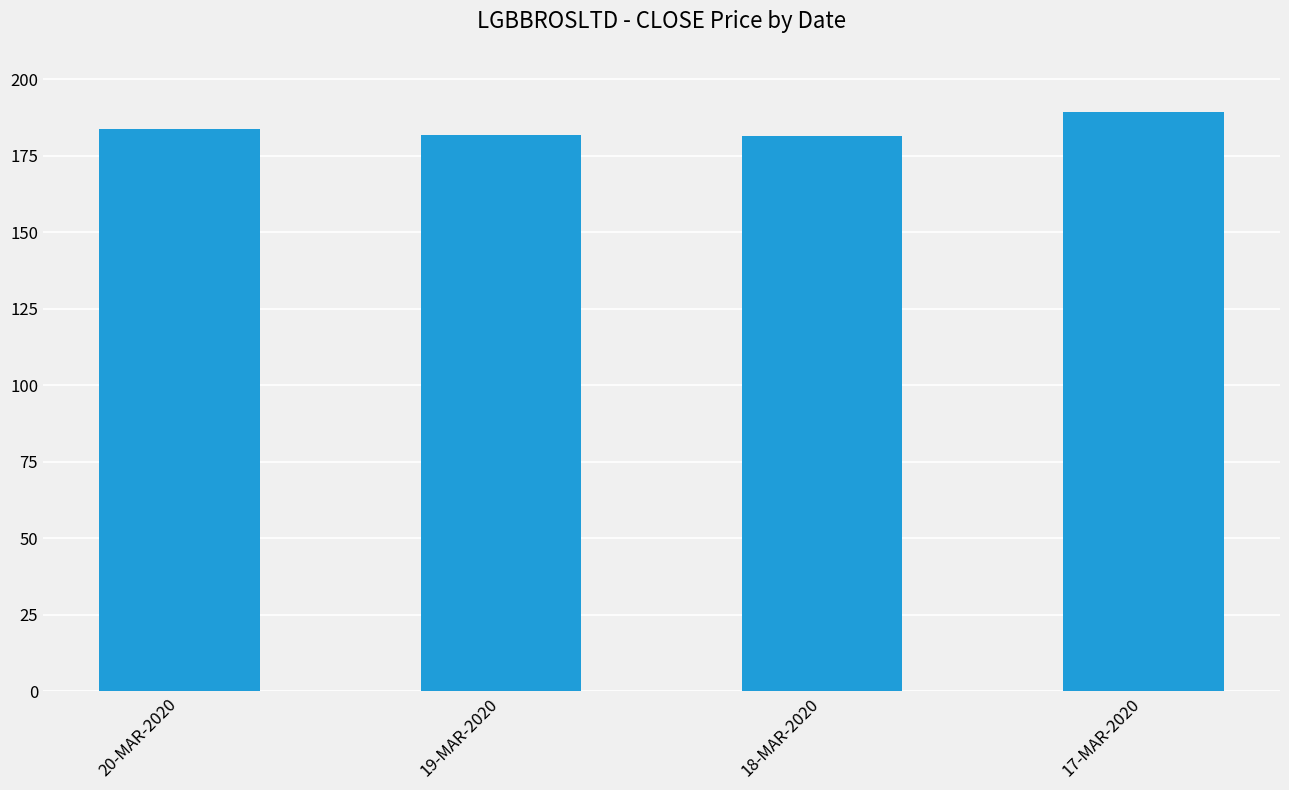

Which label corresponds to the largest value in the chart?

17-MAR-2020